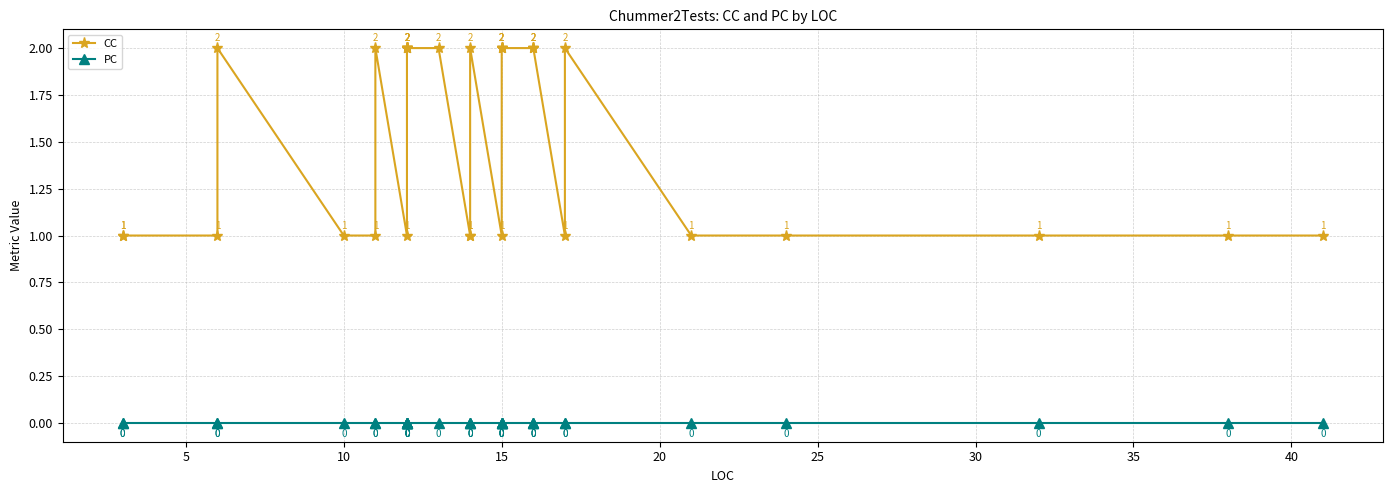

Does the chart display data point markers on the line(s)?

Yes